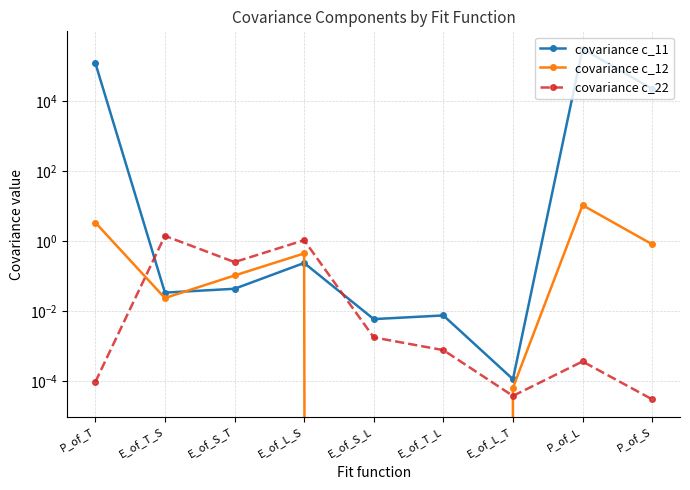

Rank the series by their maximum value, from highest to lowest.

covariance c_11, covariance c_12, covariance c_22